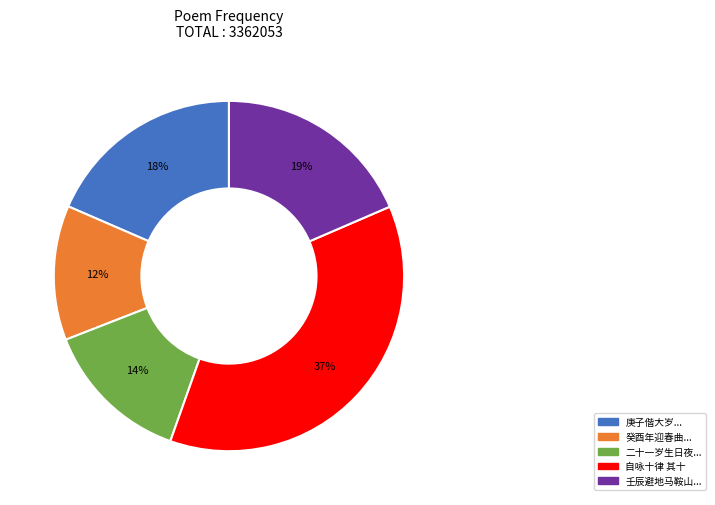

Is there any slice that represents more than half of the pie?

No